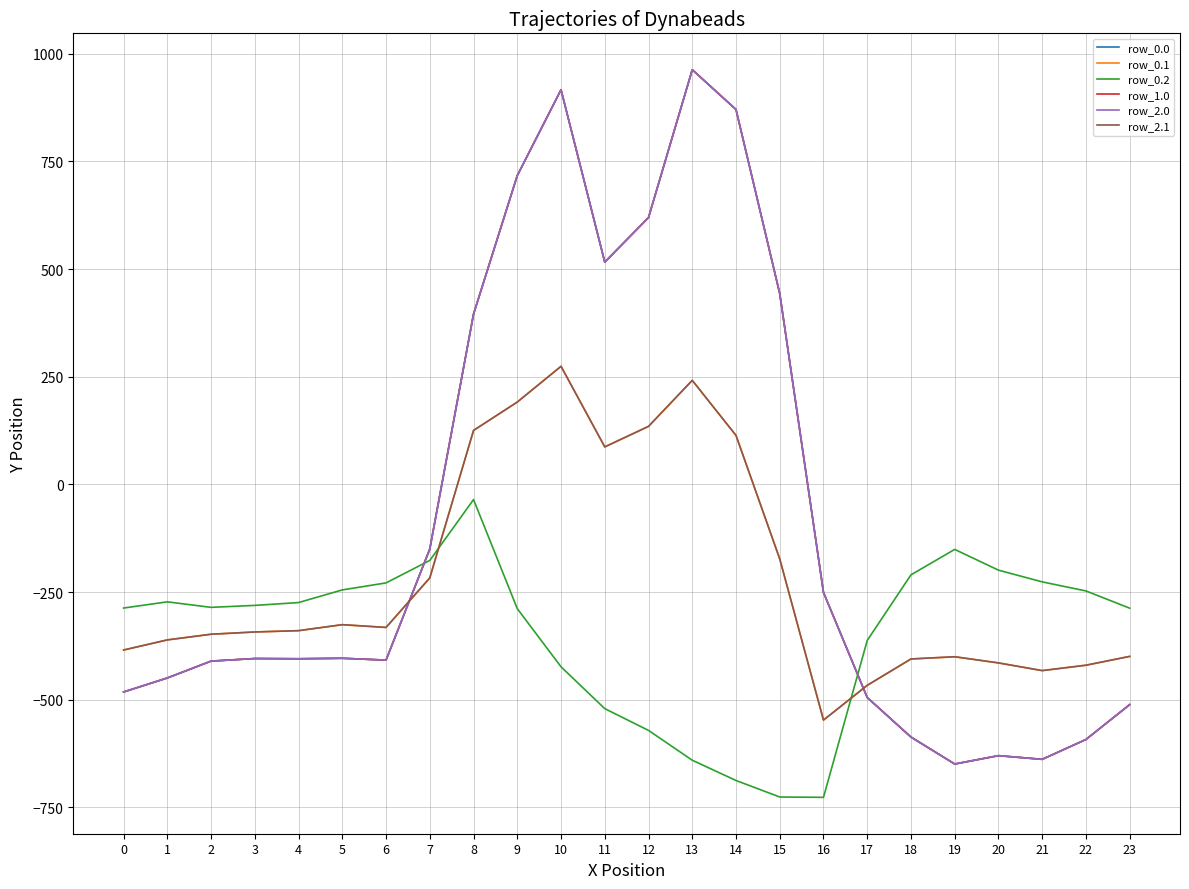

What is the difference between the maximum and minimum values in the row_0.0 series?

1611.9